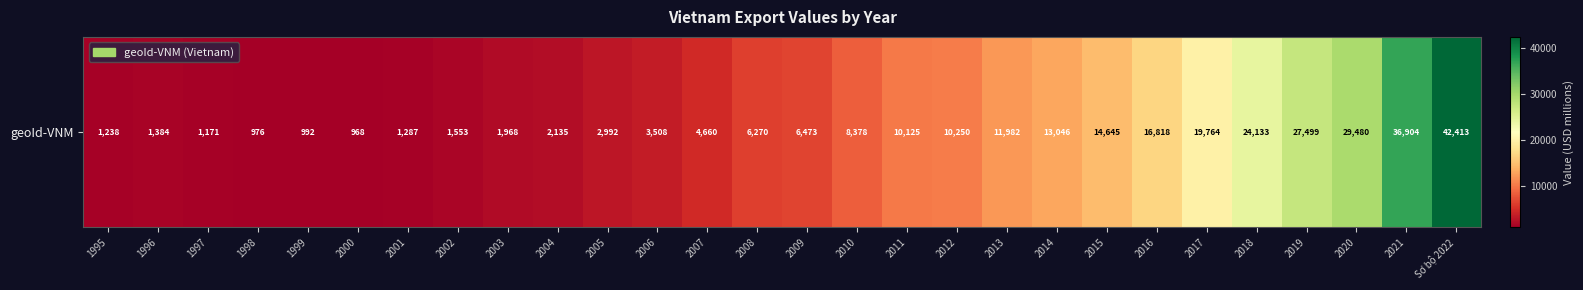

Is it true that the value at 2018 is 15368.7?

False